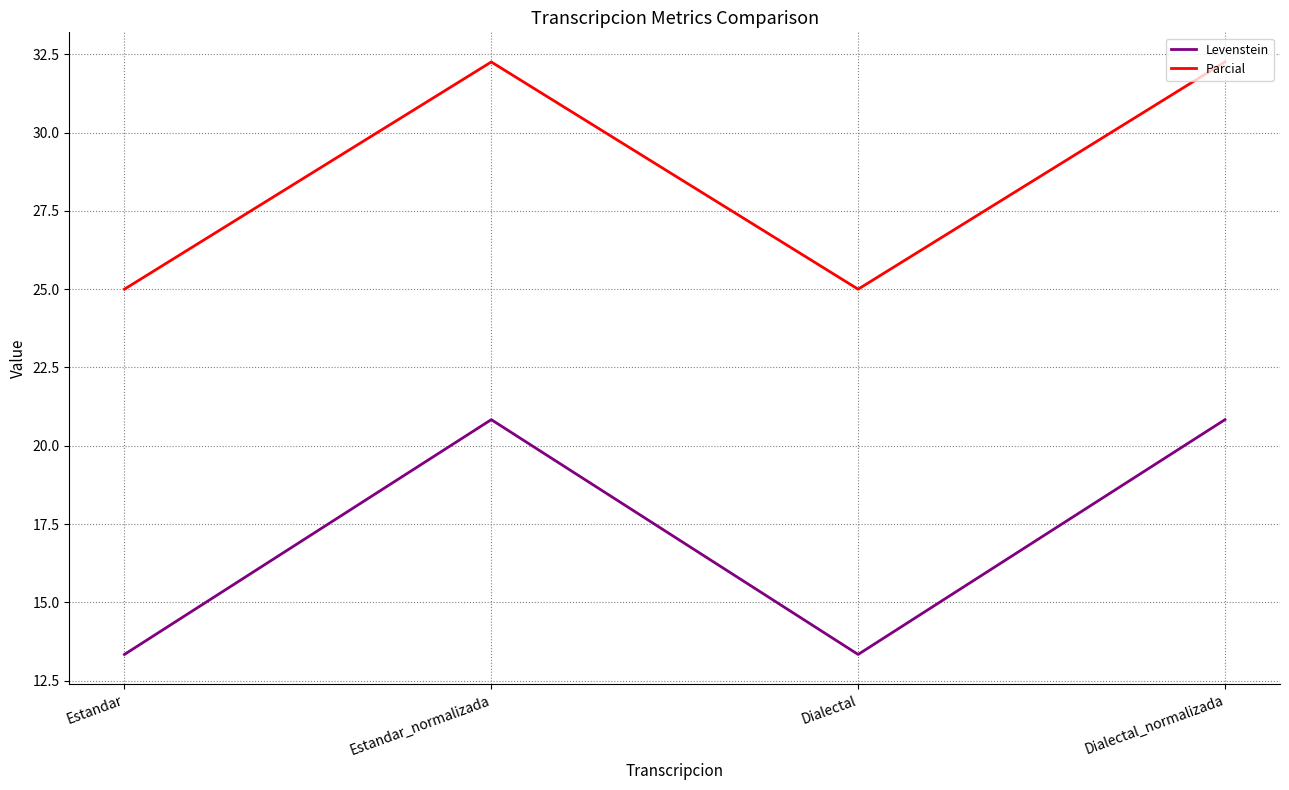

In Parcial, how many points are higher than both neighbors (excluding endpoints)?

1